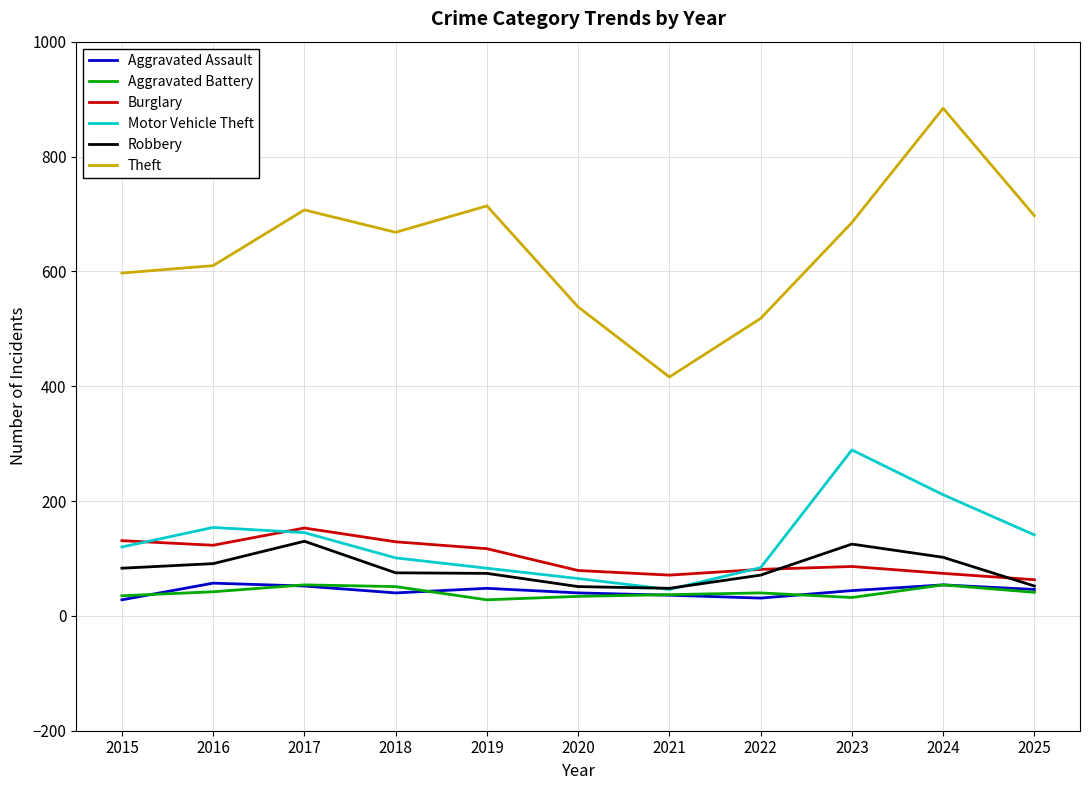

What is the sum of the Aggravated Battery values at 2020 and 2018?

85